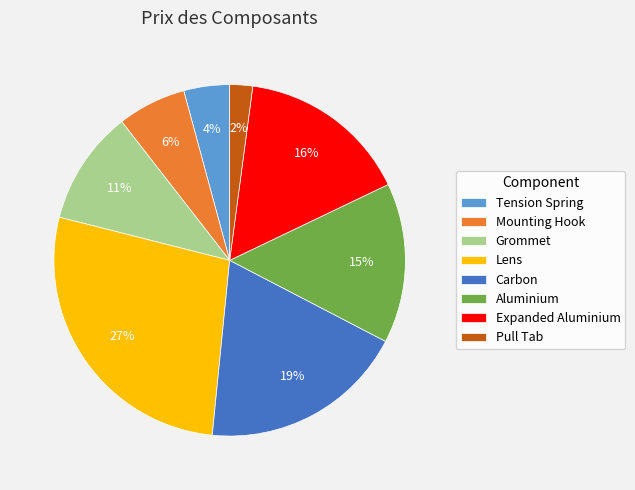

True or false: Tension Spring accounts for 4% of the total.

True